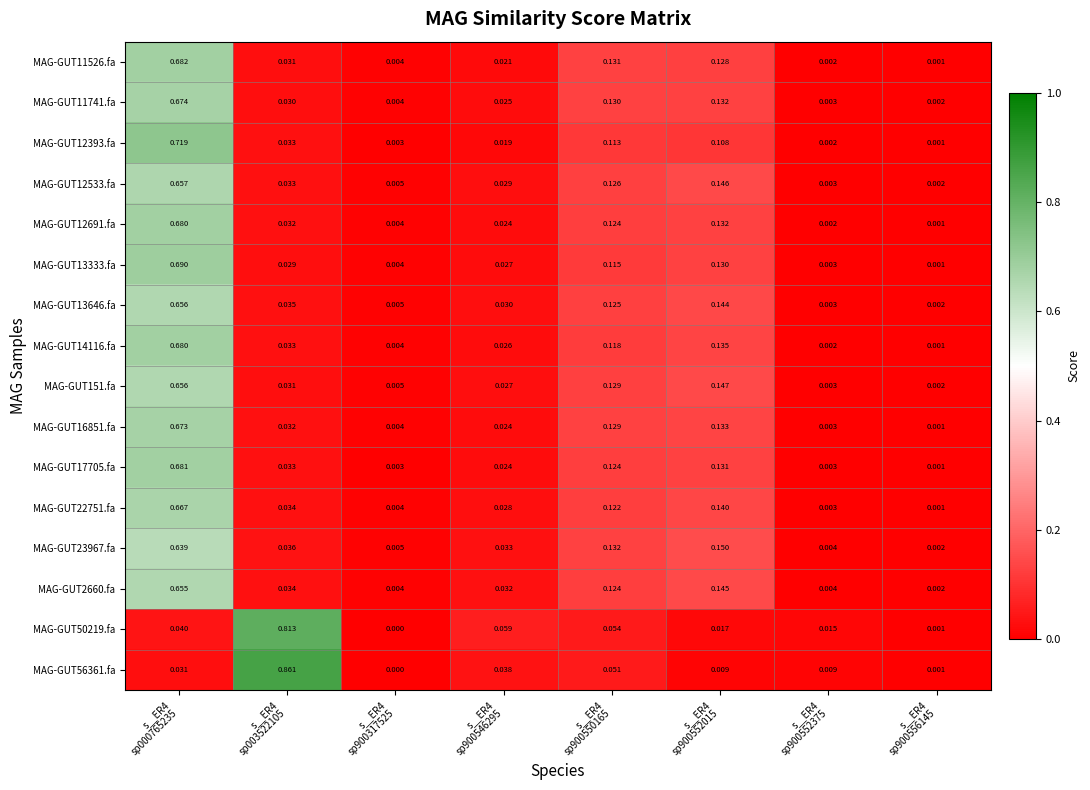

How many data points does each series have?

8